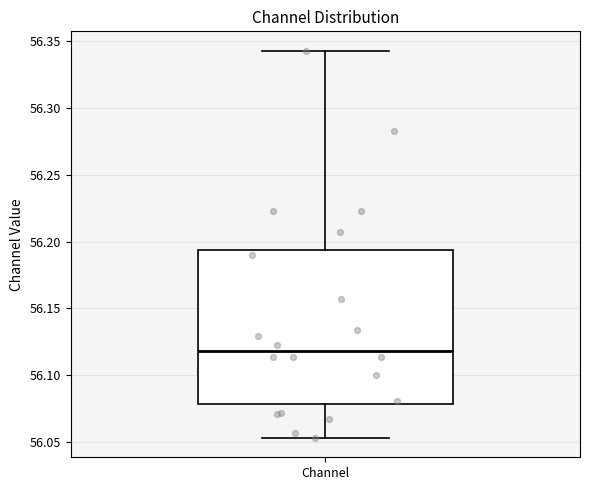

Read this box plot against the y-axis: the position of the median line, the range covered by the box, and the ends of both whiskers. The values are not printed on the chart, so give them approximately, as read against the axis.

median 56.120, box 56.080 to 56.195, whiskers 56.055 to 56.345